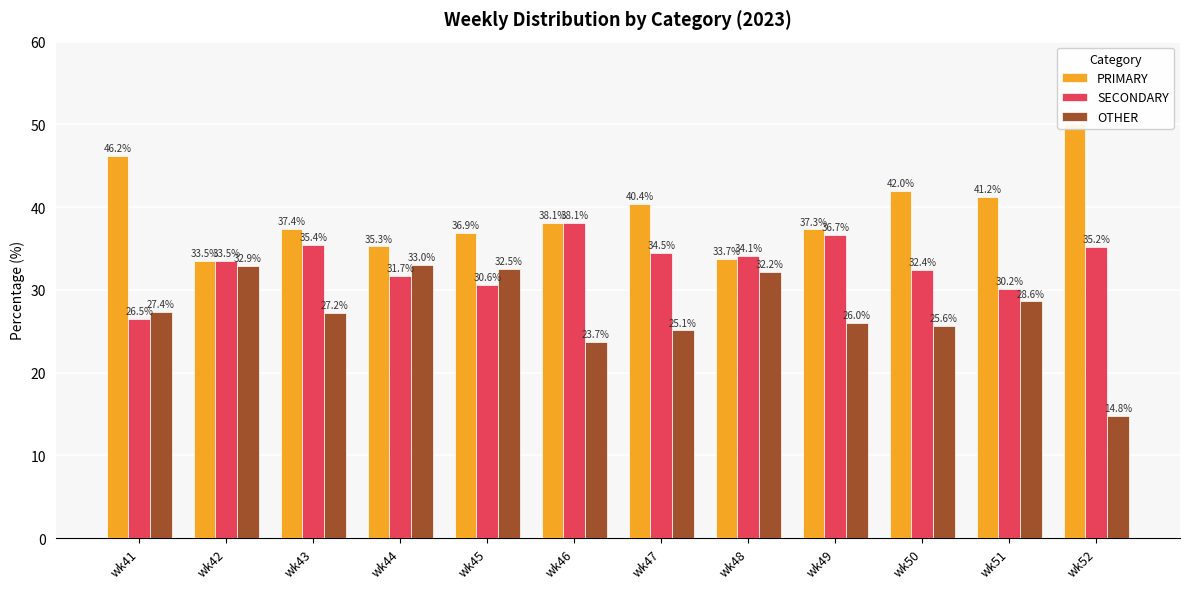

Reading left to right, transcribe all the data shown in this chart.

PRIMARY: 46.2	33.5	37.4	35.3	36.9	38.1	40.4	33.7	37.3	42.0	41.2	50.0
SECONDARY: 26.5	33.5	35.4	31.7	30.6	38.1	34.5	34.1	36.7	32.4	30.2	35.2
OTHER: 27.4	32.9	27.2	33.0	32.5	23.7	25.1	32.2	26.0	25.6	28.6	14.8